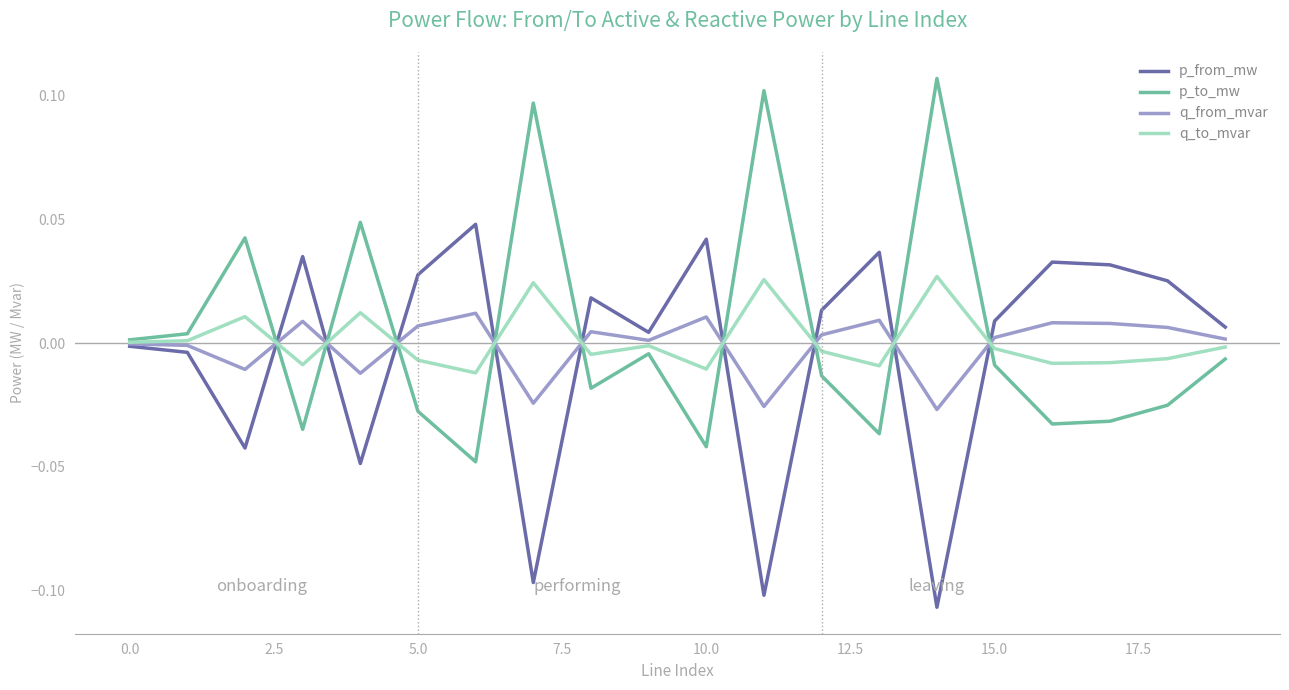

List the series in order of their overall mean, highest first.

p_to_mw, q_to_mvar, q_from_mvar, p_from_mw